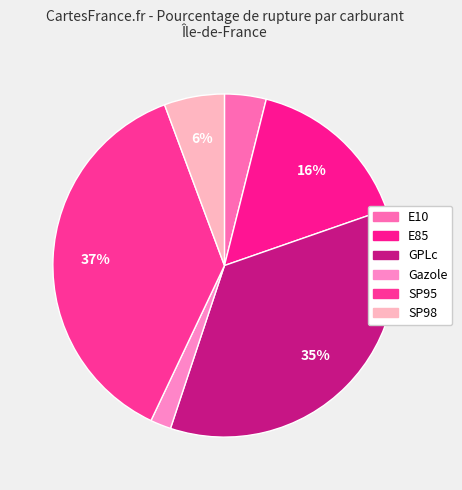

To the nearest percent, what percentage of the pie is GPLc?

35%